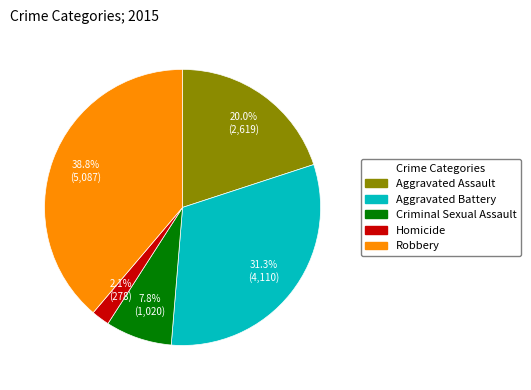

To the nearest percent, what is the average slice percentage?

20%